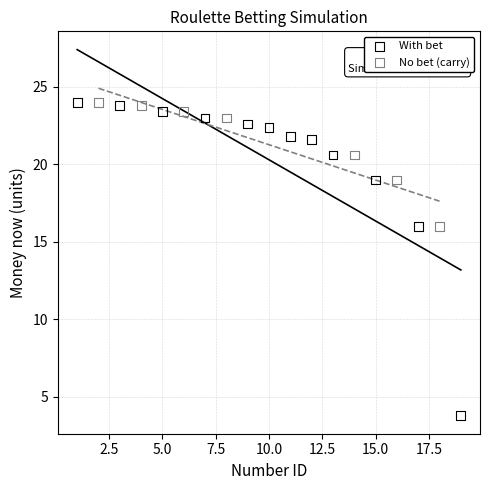

Which series reaches the minimum Y coordinate?

With bet